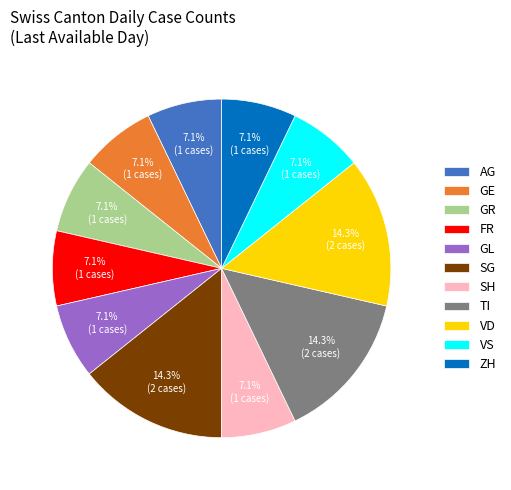

How many slices are in this pie chart?

11